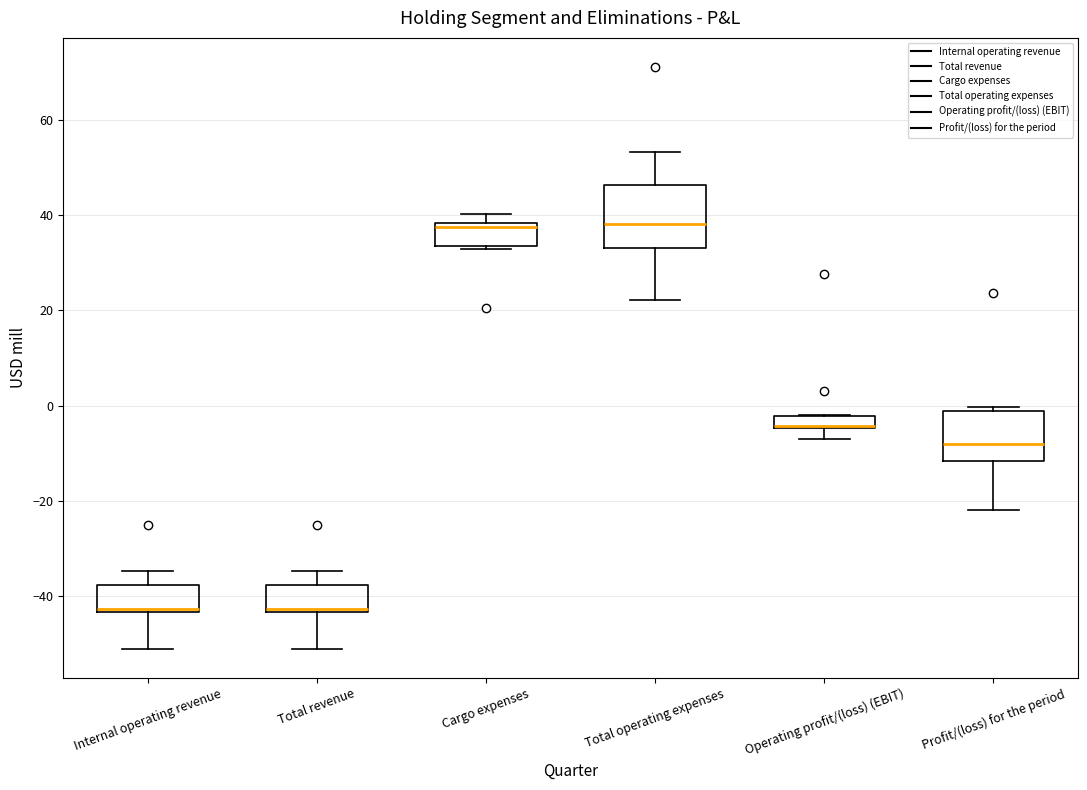

Which box is the tallest, from its lower edge to its upper edge?

Total operating expenses